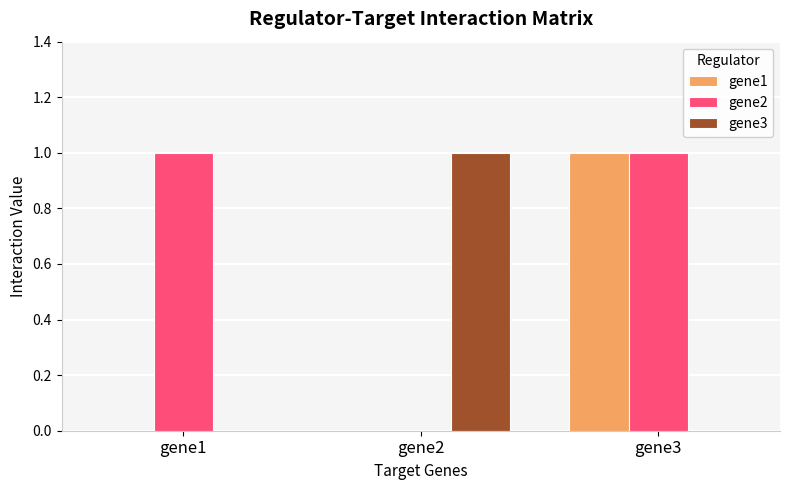

Which series has the largest total across all categories?

gene2